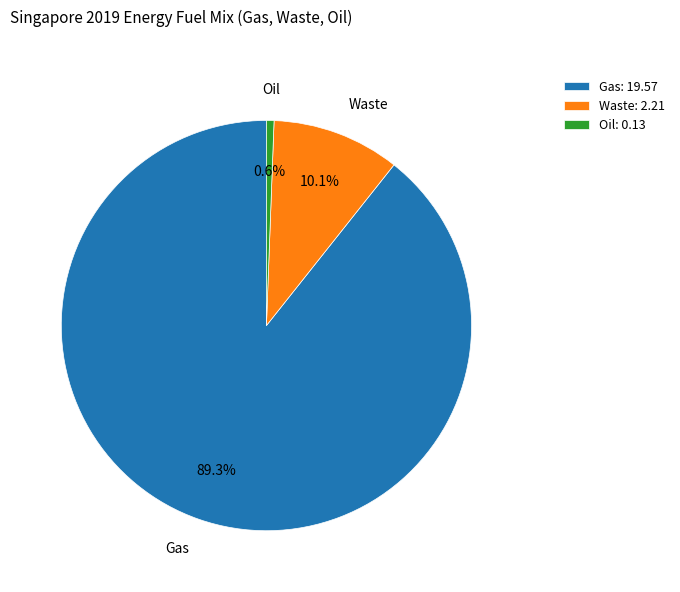

Between Oil and Gas, which is larger?

Gas